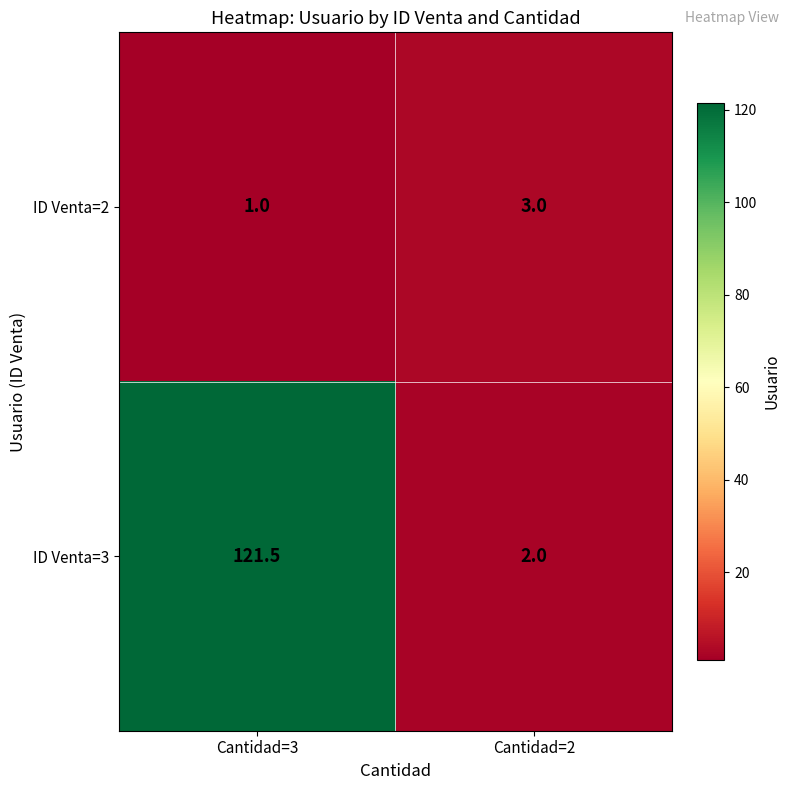

Which series changed the most between Cantidad=3 and Cantidad=2?

ID Venta=3